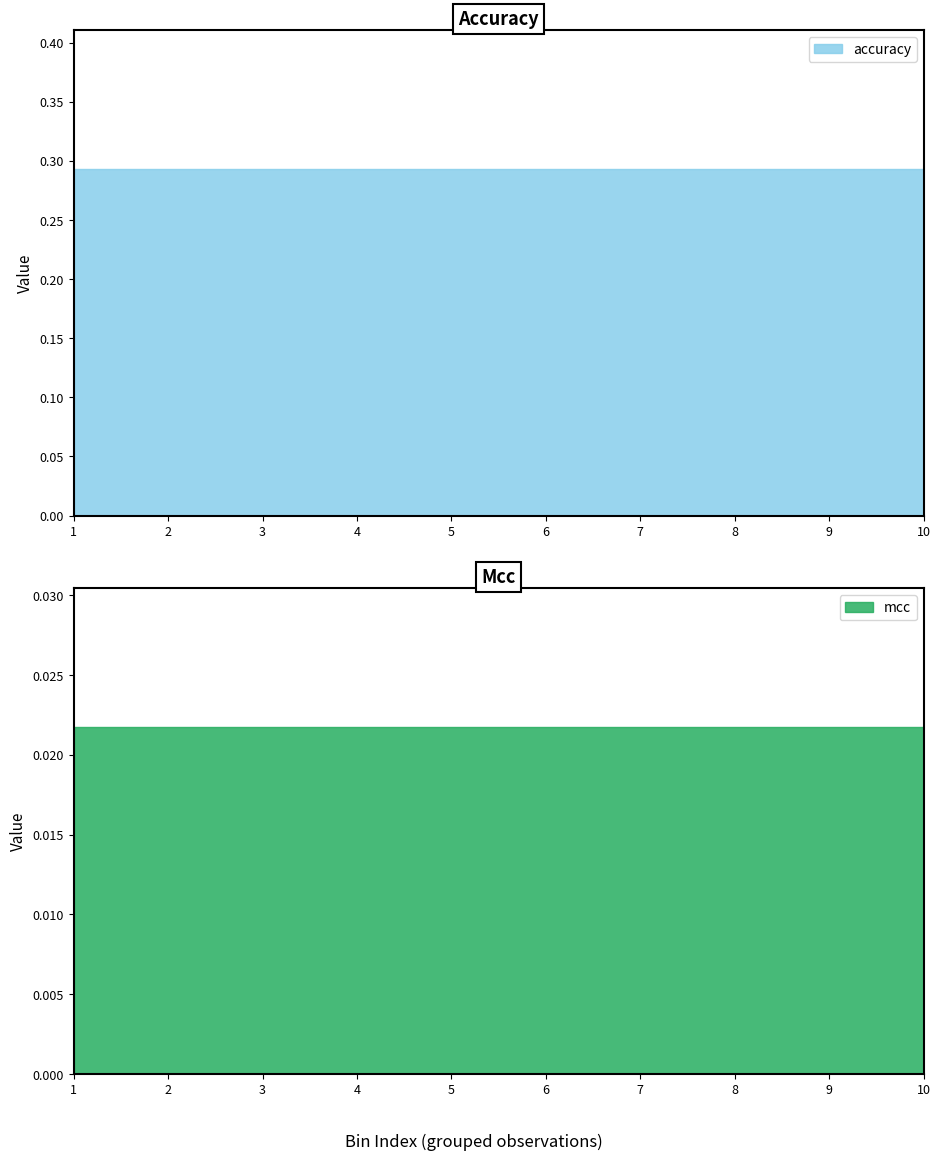

What are all the series names shown in the legend?

accuracy, mcc